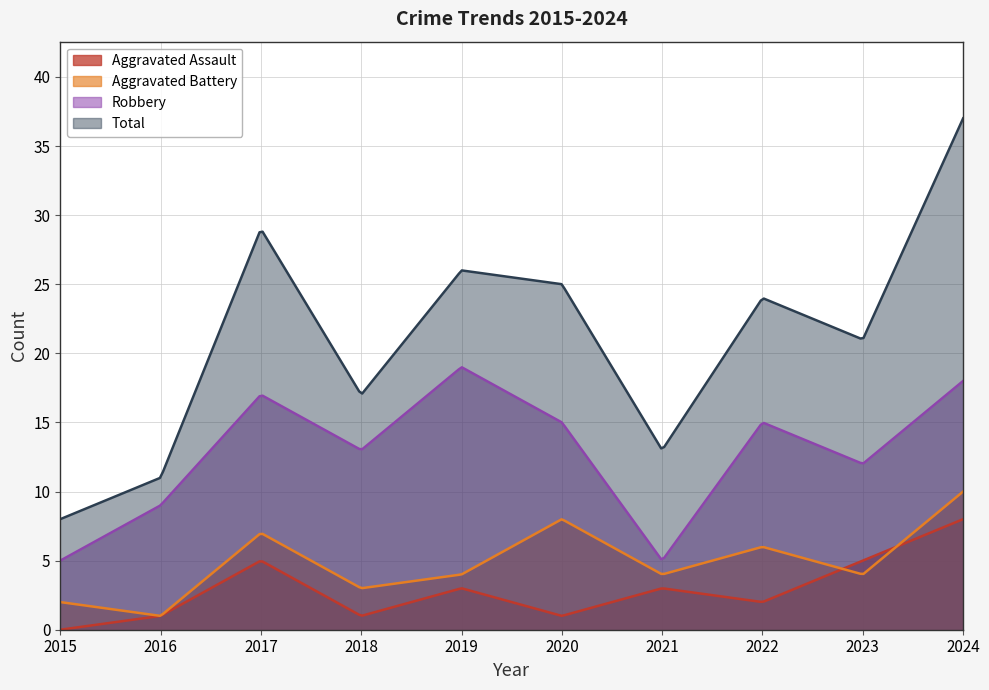

What is the spread (max minus min) of values at 2018?

16